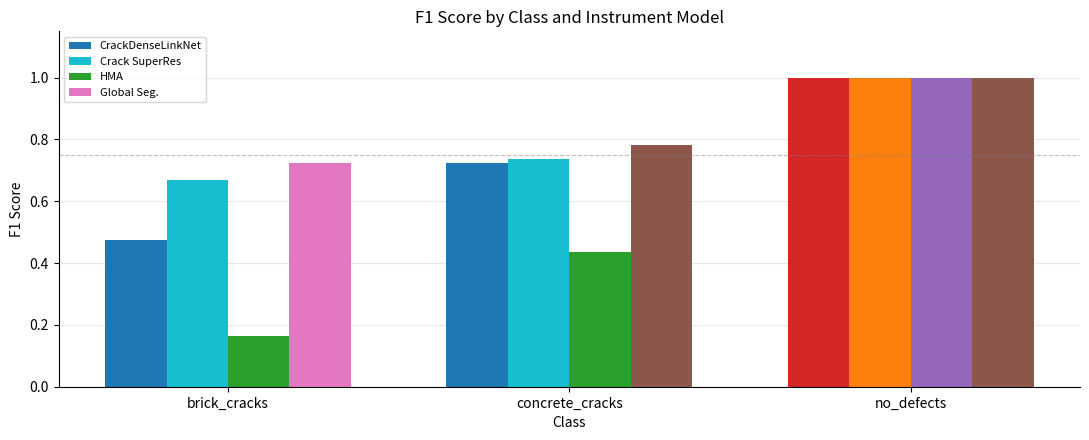

How many data points does each series have?

3